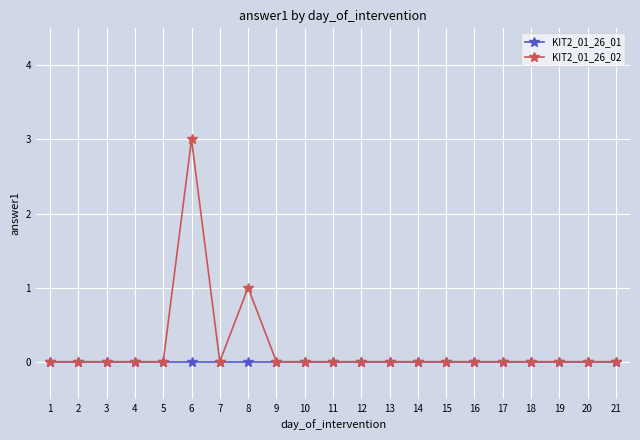

List the series in order of their peak value, highest first.

KIT2_01_26_02, KIT2_01_26_01